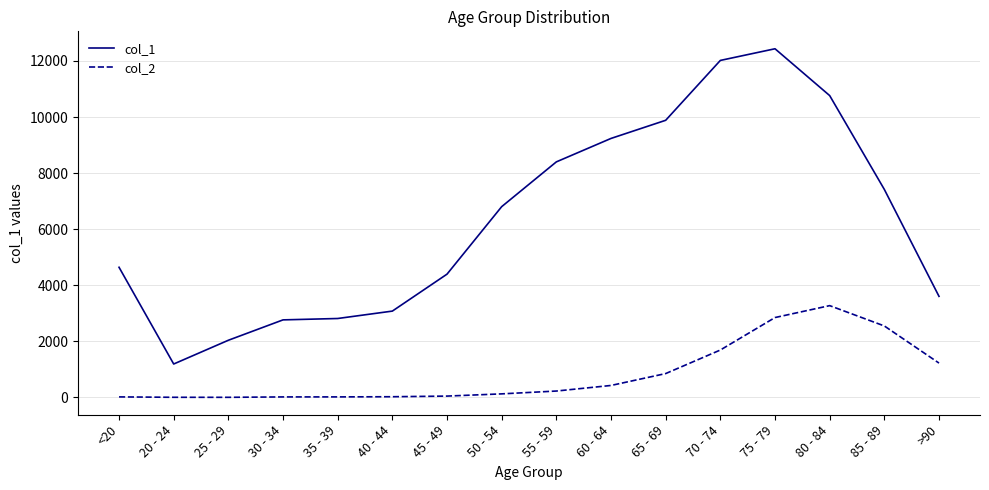

Is the value of col_2 at 55 - 59 greater than the value of col_1 at 40 - 44?

No